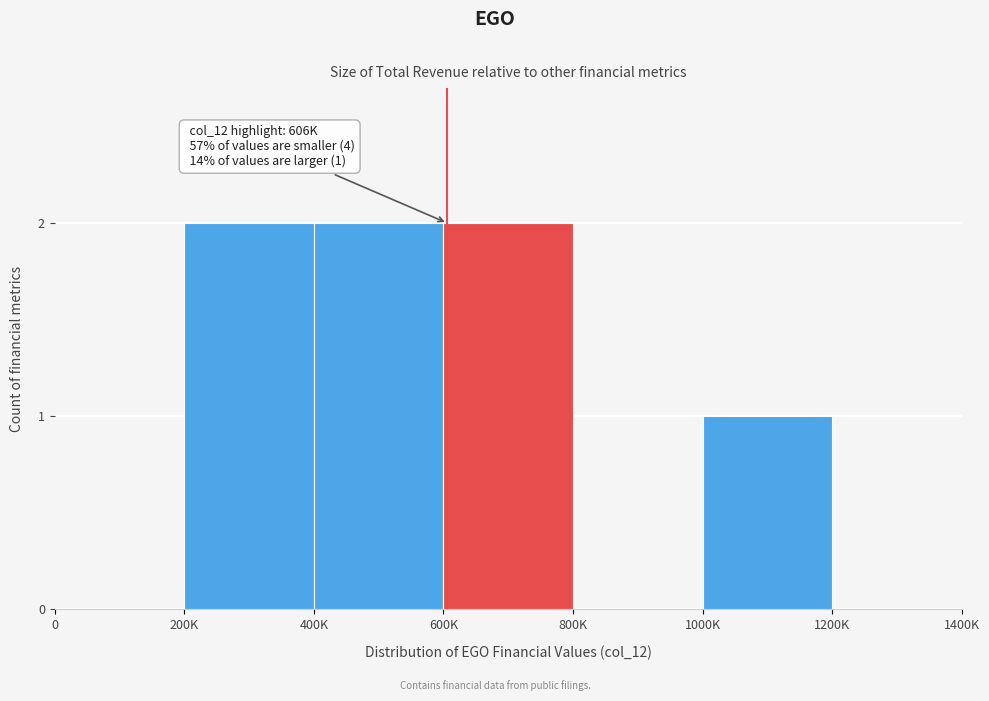

Reading left to right, transcribe all the data shown in this chart.

0=0	200K=2	400K=2	600K=2	800K=0	1000K=1	1200K=0